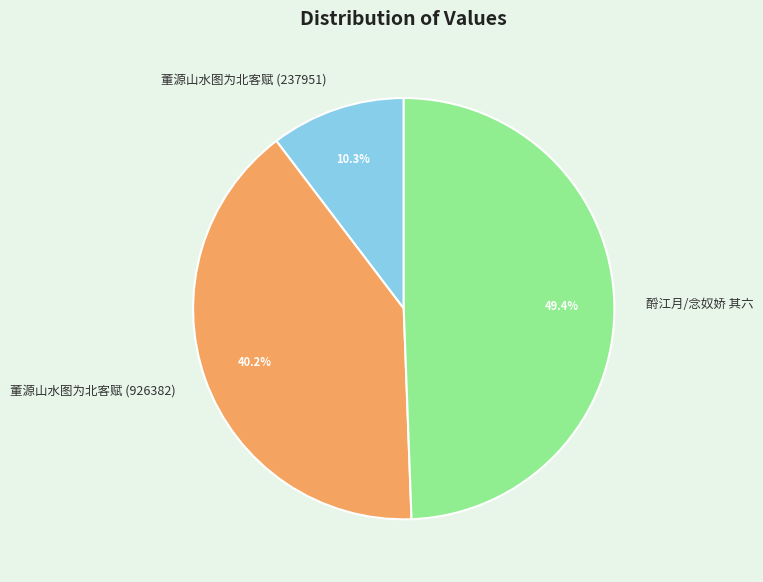

How many segments does this pie chart have?

3